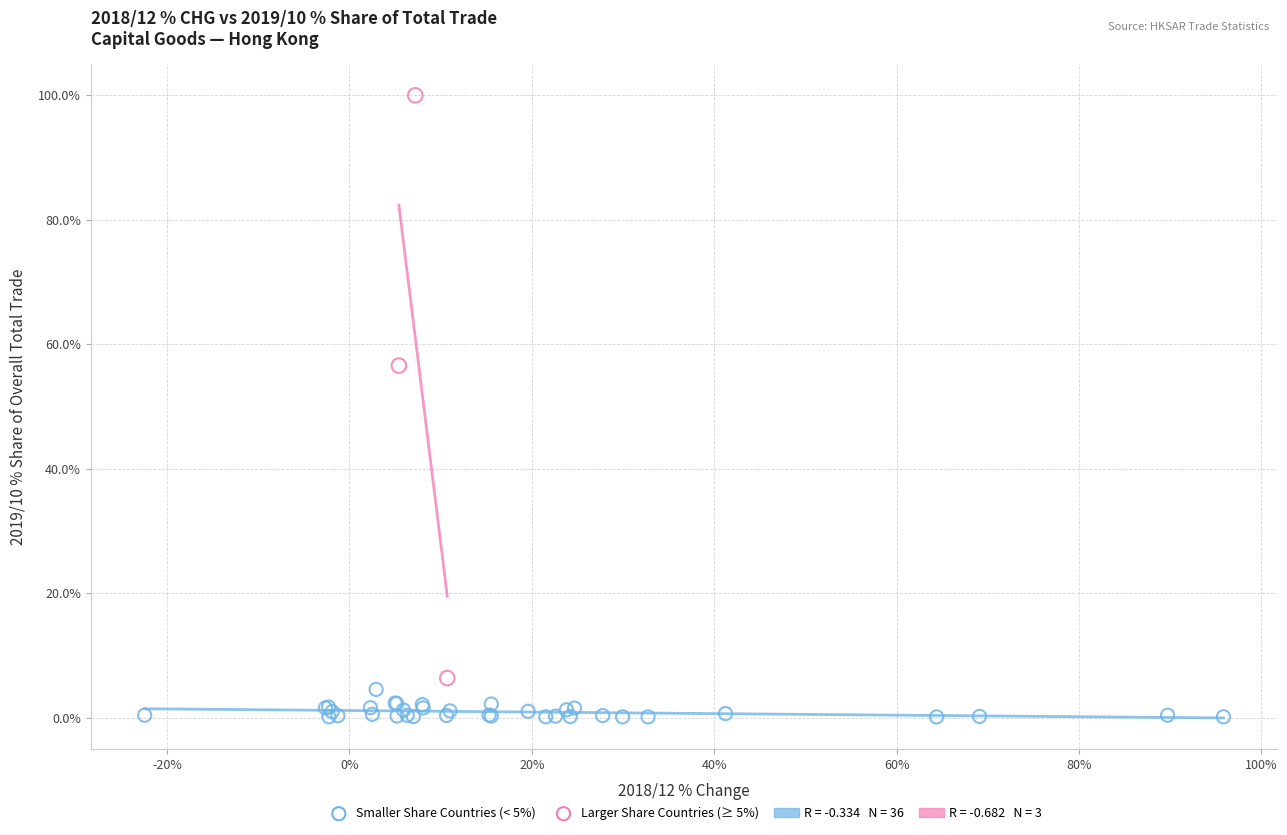

Which series has the widest spread of Y values?

Larger Share Countries (≥ 5%)